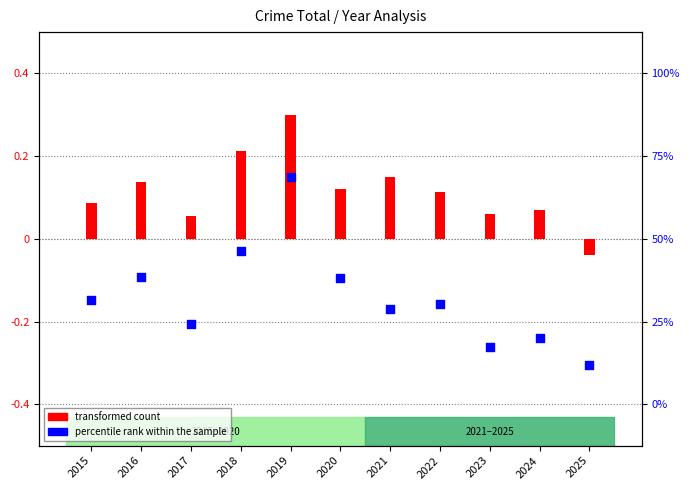

Is the value of percentile rank within the sample at 2023 greater than the value of transformed count at 2024?

No